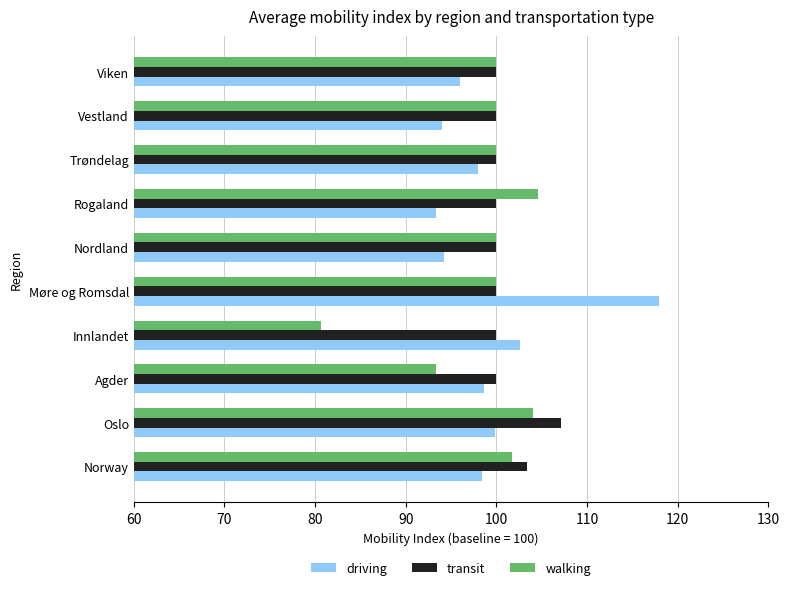

True or false: walking has a value of 100.0 at Vestland.

True